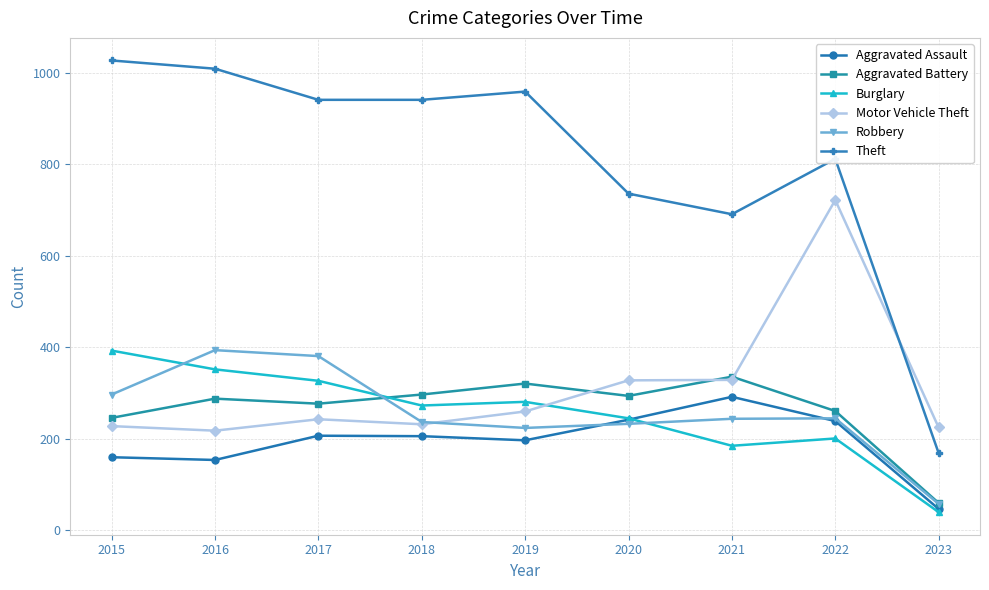

What is the difference between the maximum and second lowest values in the Motor Vehicle Theft series?

497